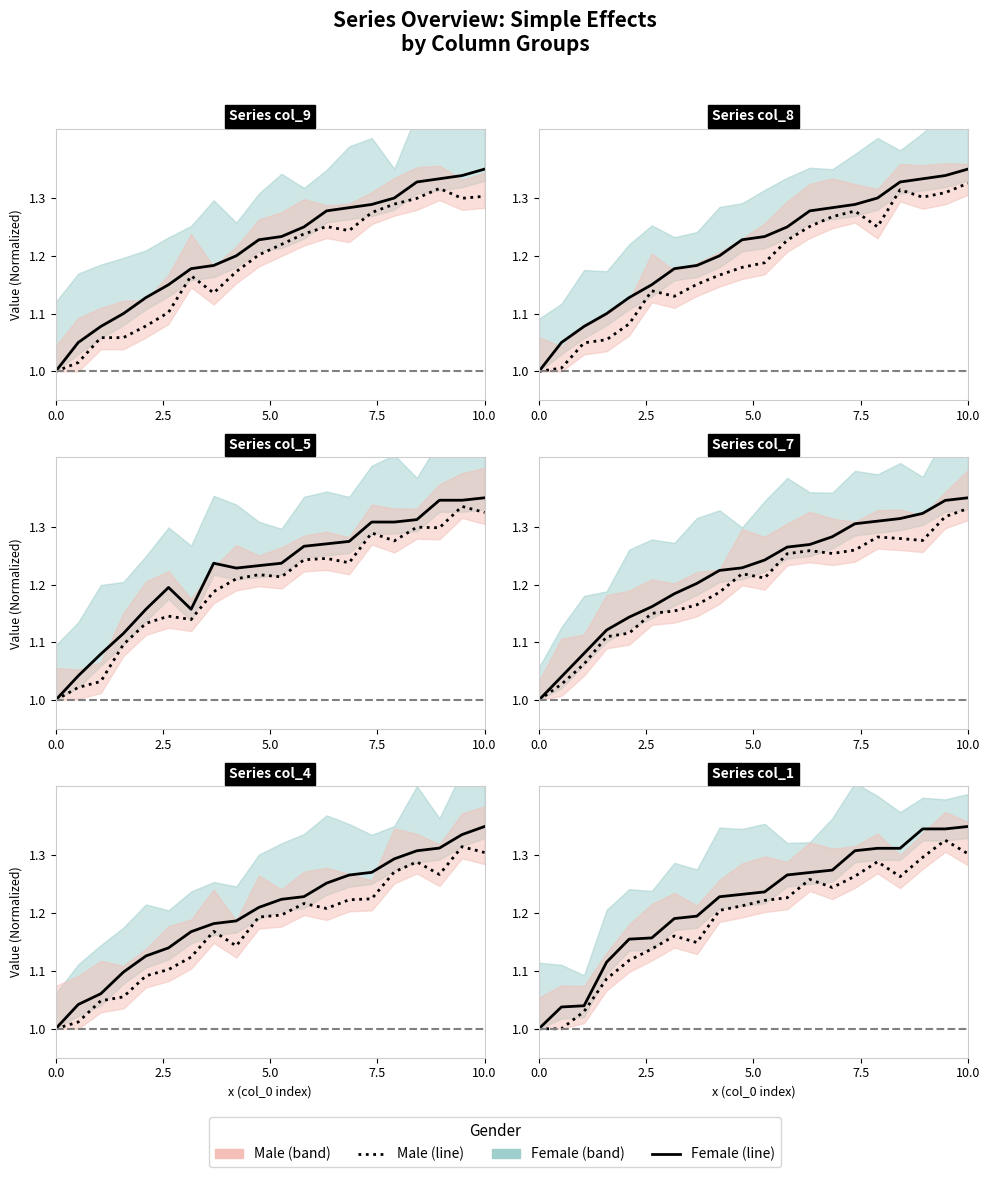

What is the sum of all Male values?

23.8